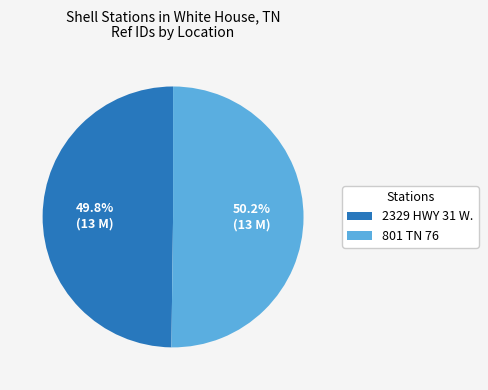

Is it true that 801 TN 76 is 50% of the pie?

True